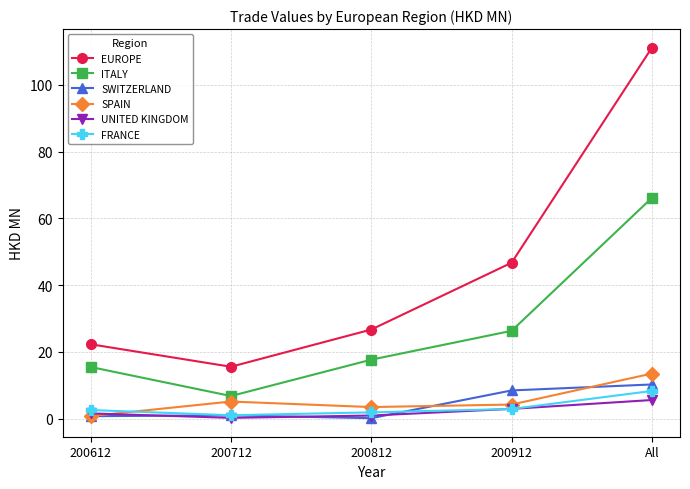

At which category does ITALY reach its first local valley?

200712